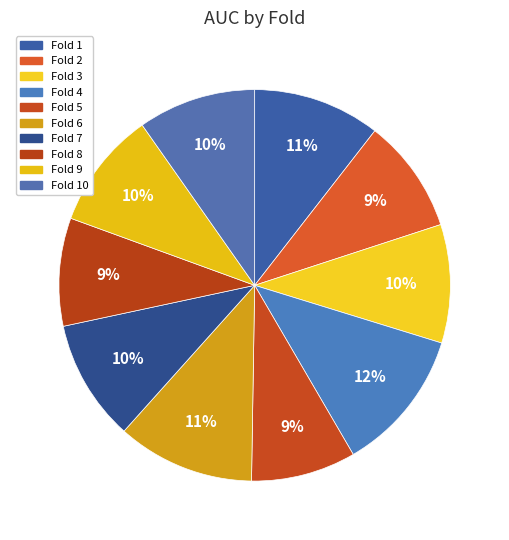

To the nearest percent, what is the average slice percentage?

10%